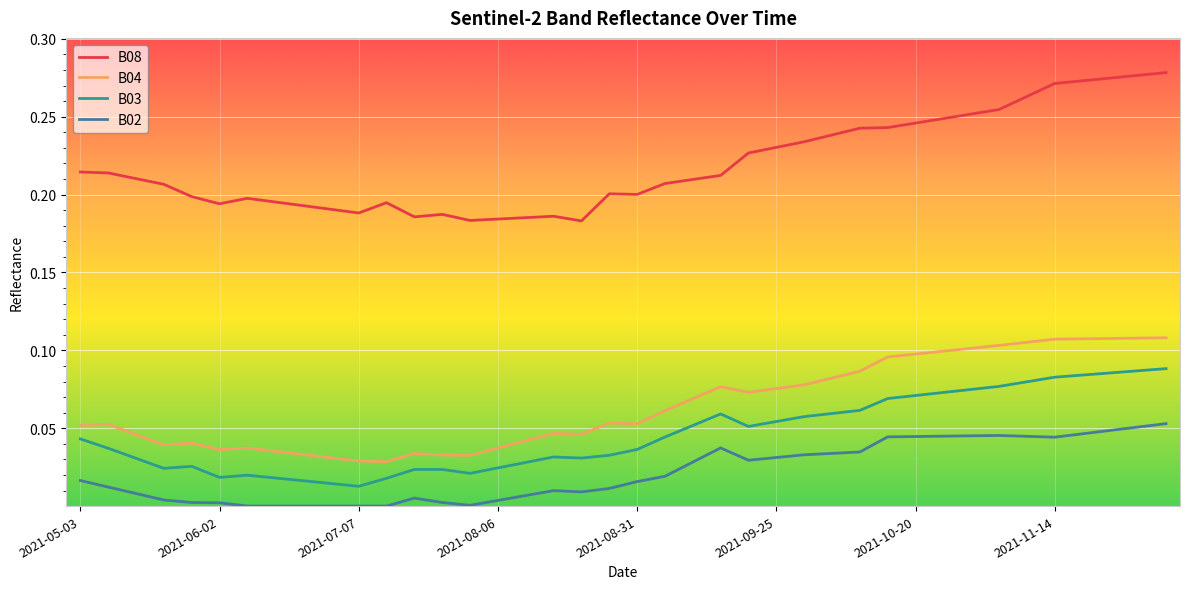

List the series in order of their peak value, highest first.

B08, B04, B03, B02